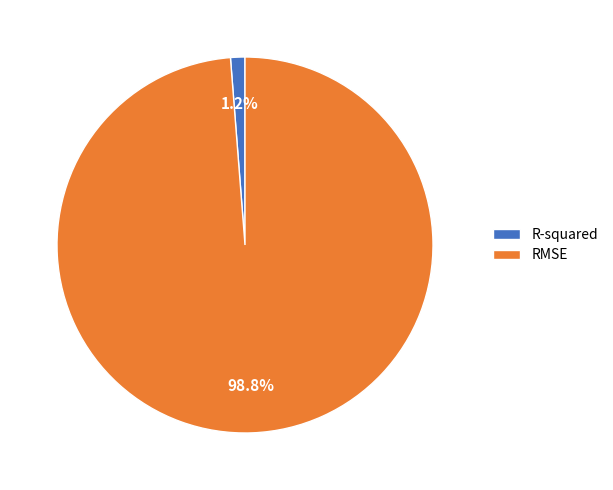

Rank the categories by value from highest to lowest.

RMSE, R-squared